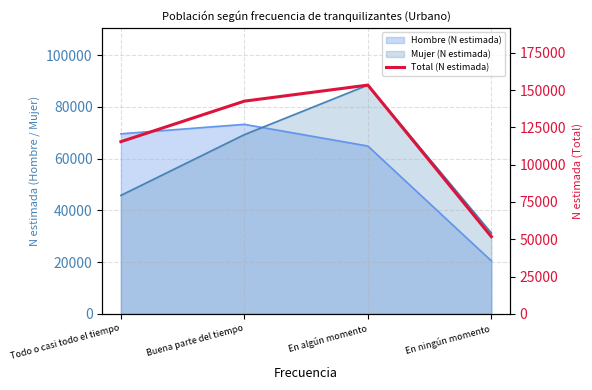

Where does the data first go above 142549?

En algún momento